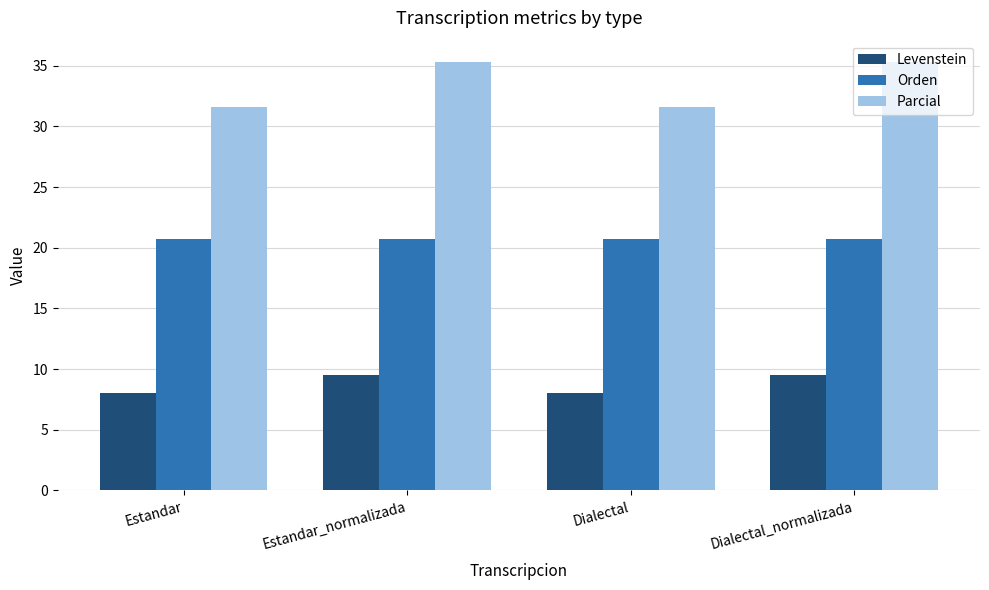

What is the sum of all Orden values?

82.8